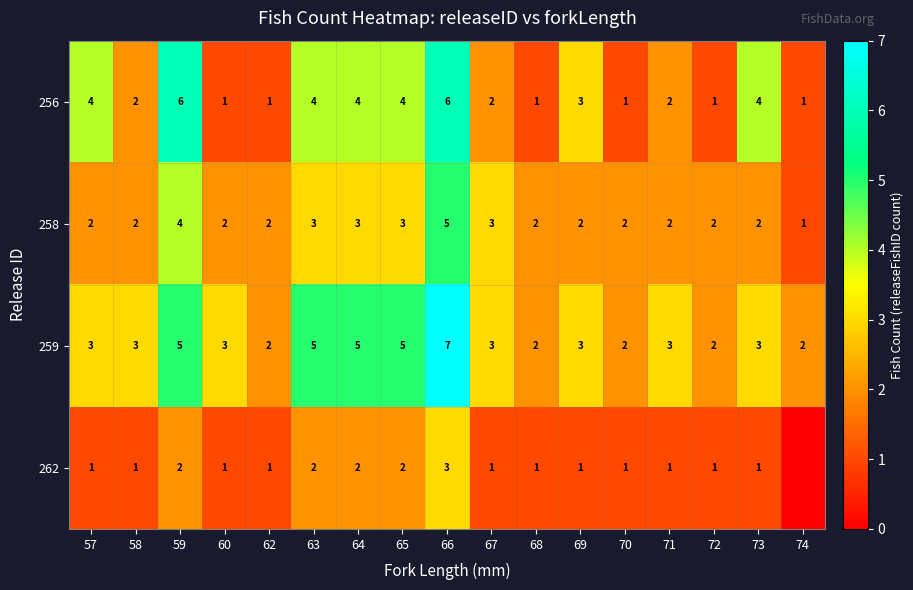

What is the sum of the 258 values at 60 and 74?

3